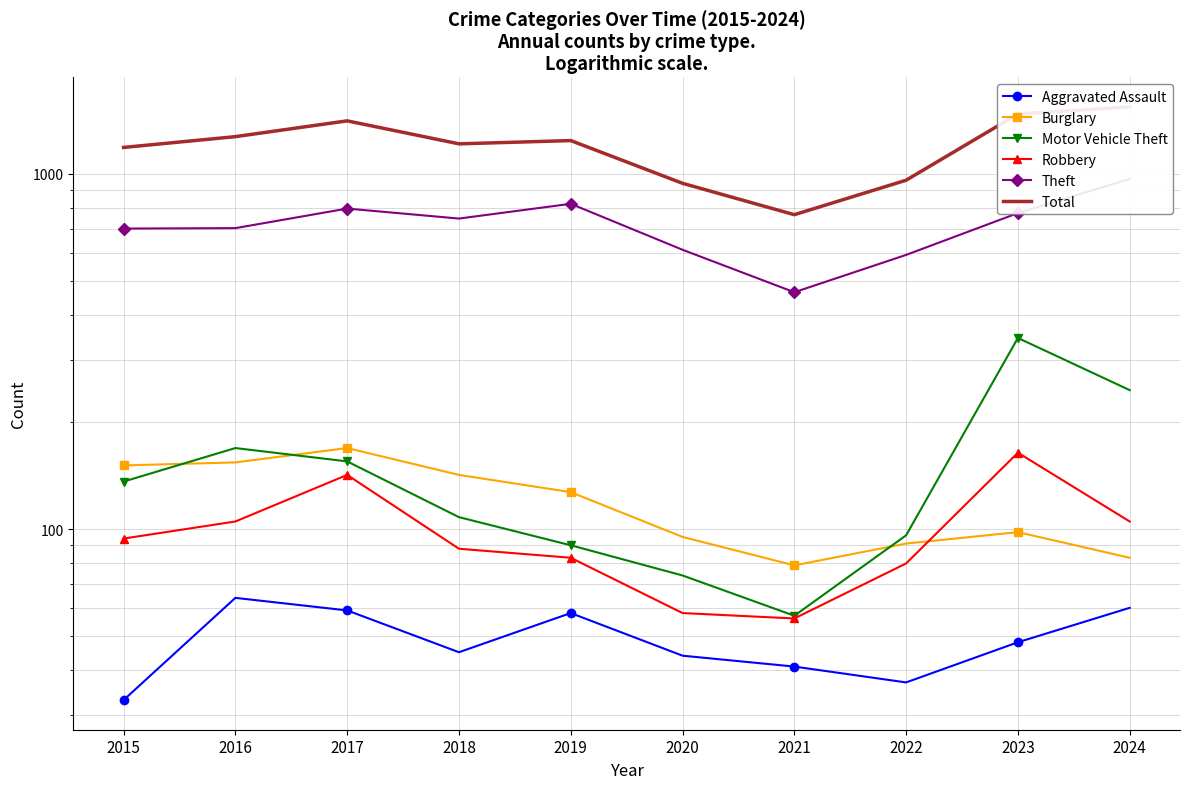

At how many categories does at least one series exceed 664?

10